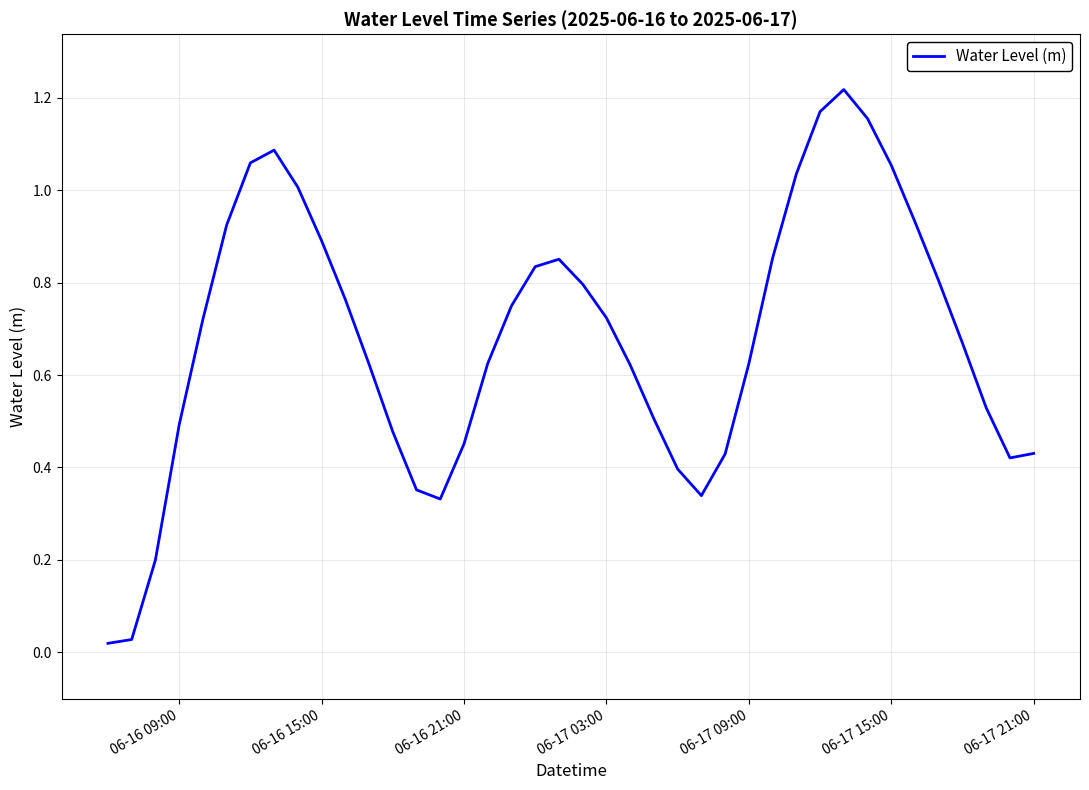

Is this an area chart (filled region under the line)?

No